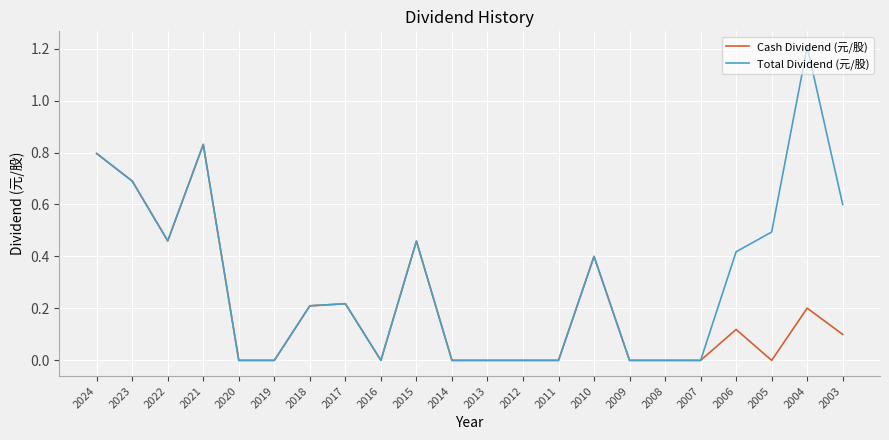

The Cash Dividend (元/股) series shows 0.4 at 2004. True or false?

False